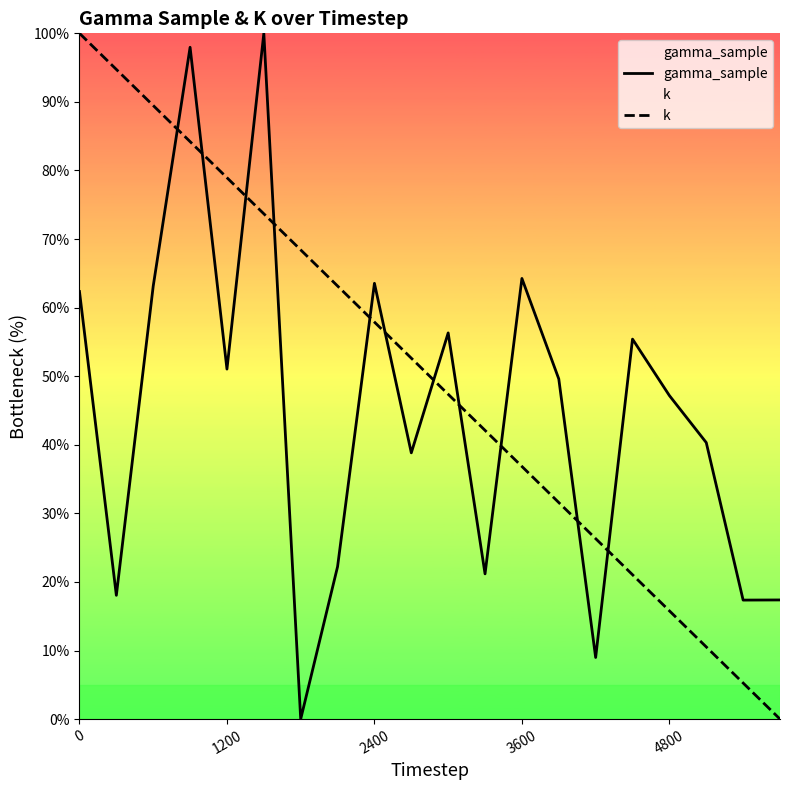

Which series has the largest total across all categories?

k